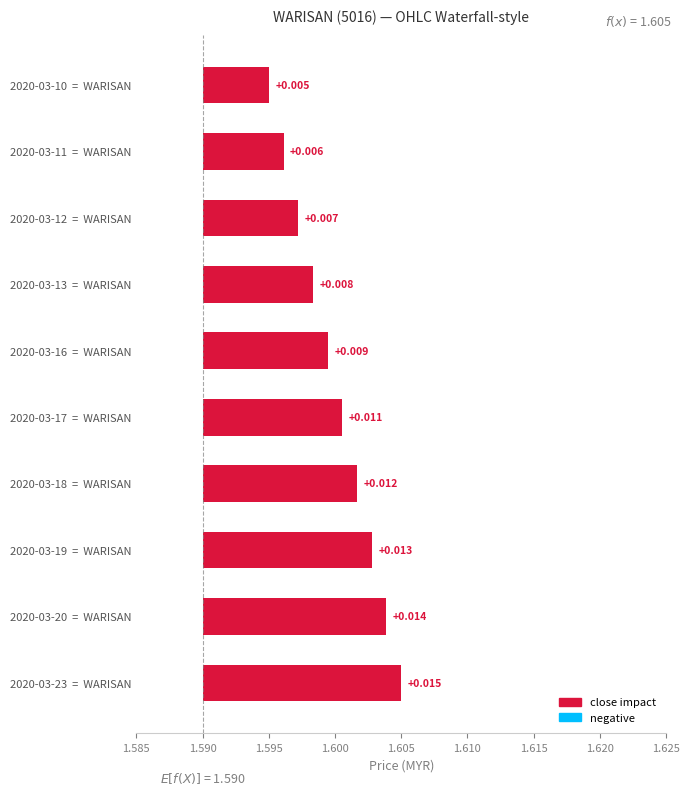

The chart shows a value of 0.0 at 2020-03-23 = WARISAN. True or false?

False